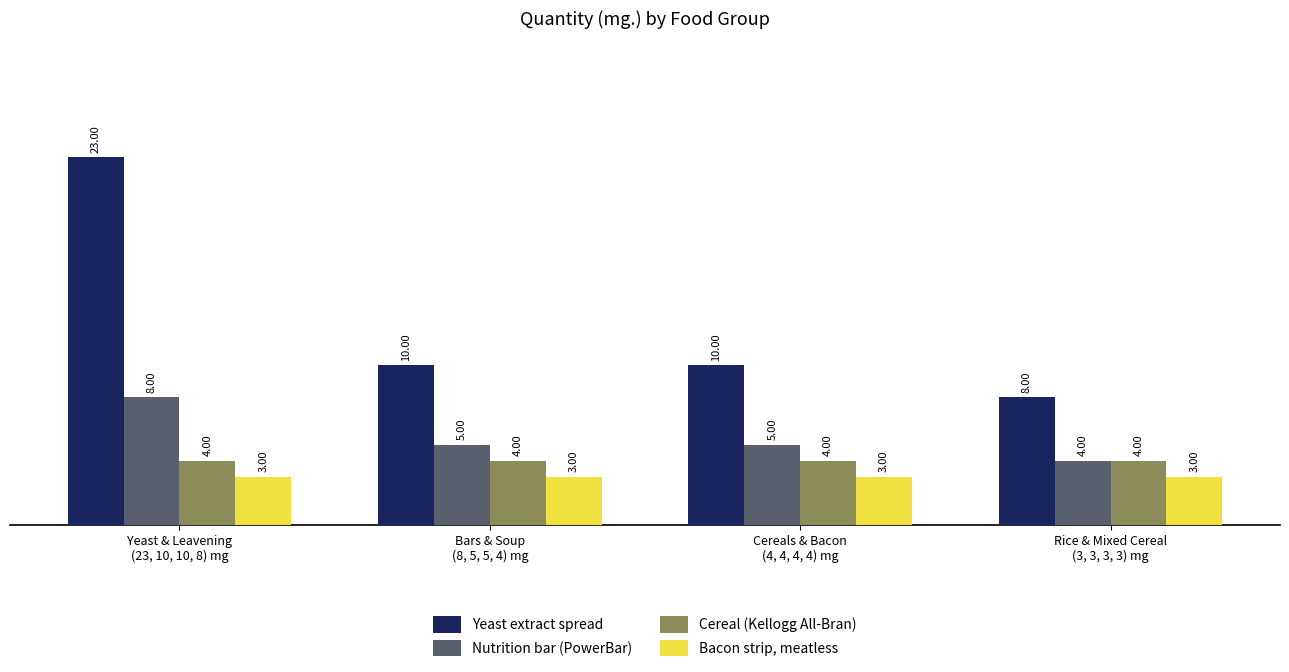

What position from the right is Yeast & Leavening
(23, 10, 10, 8) mg?

4